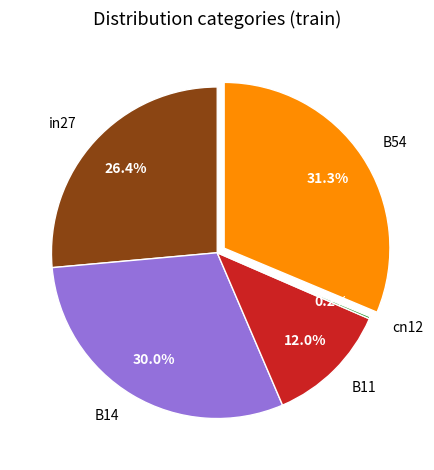

Is it true that B14 is 30% of the pie?

True